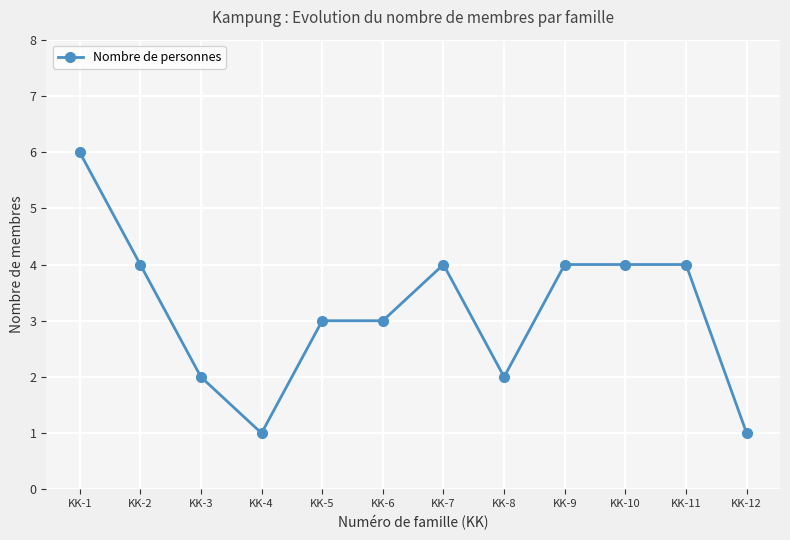

True or false: there are more than 0 points higher than both neighbors.

True